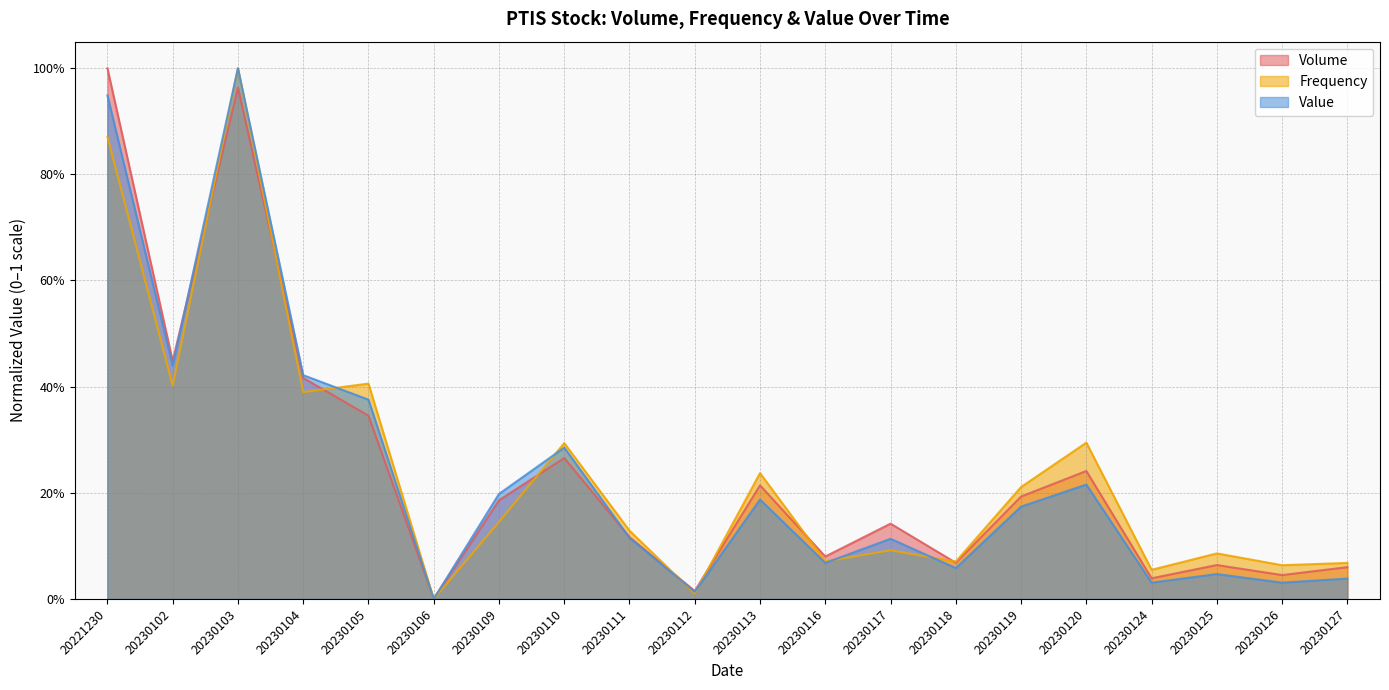

Does the chart have visible grid lines?

Yes